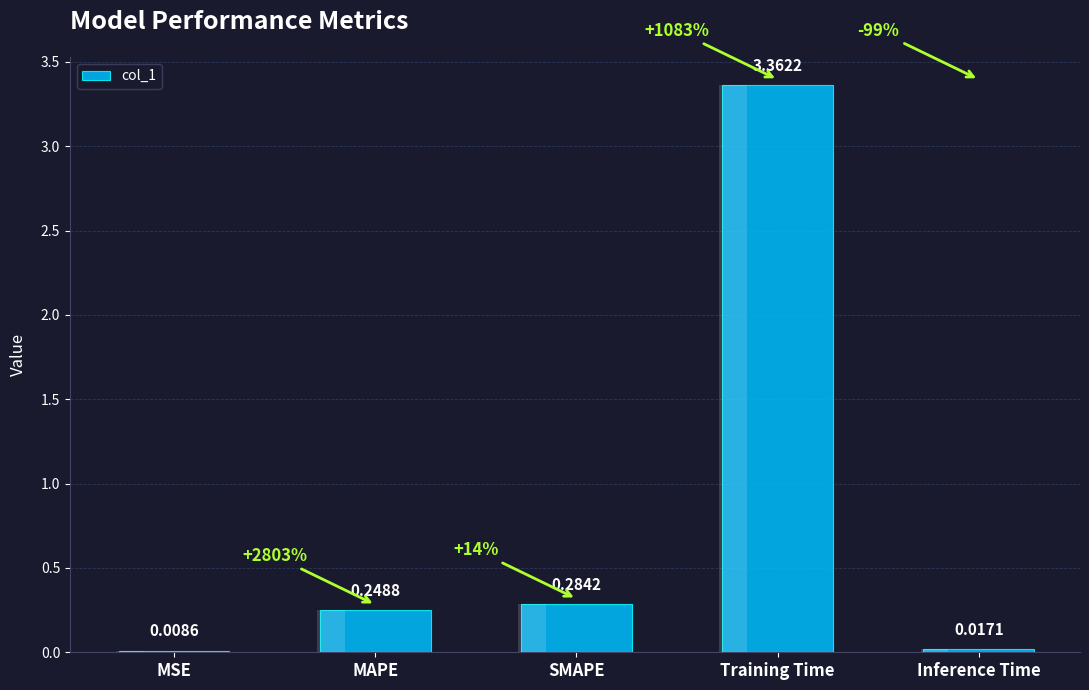

What is the greatest value displayed?

3.4